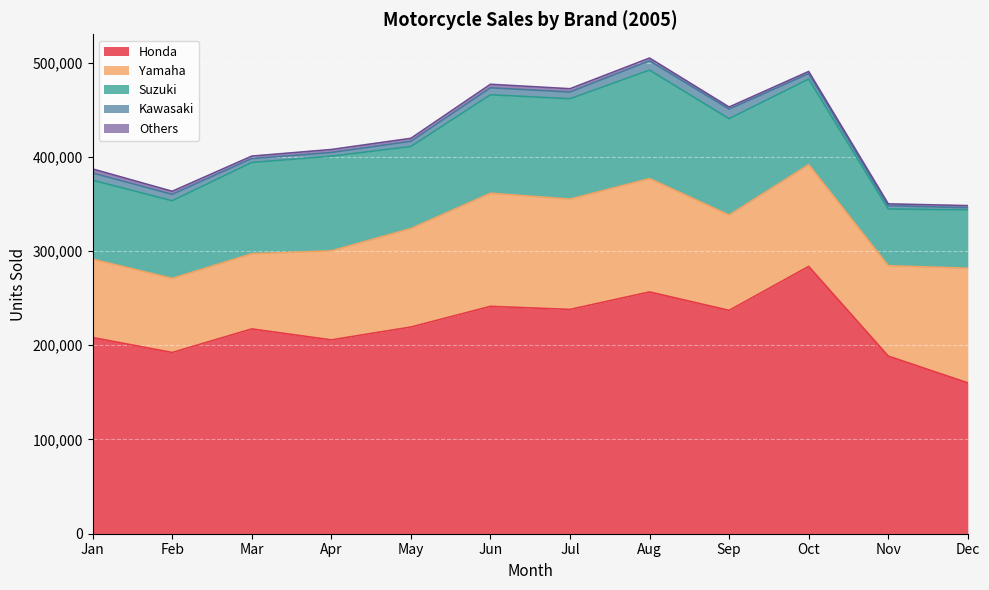

Reading left to right, transcribe all the data shown in this chart.

Honda: Jan=208204	Feb=192320	Mar=217344	Apr=205691	May=219358	Jun=241295	Jul=238044	Aug=256591	Sep=237039	Oct=283672	Nov=188506	Dec=160126
Yamaha: Jan=83114	Feb=78640	Mar=79752	Apr=94465	May=104530	Jun=120029	Jul=117049	Aug=120293	Sep=101159	Oct=108008	Nov=95897	Dec=121659
Suzuki: Jan=83846	Feb=82381	Mar=96876	Apr=100507	May=87016	Jun=104493	Jul=106515	Aug=115136	Sep=102252	Oct=90829	Nov=60217	Dec=61894
Kawasaki: Jan=7701	Feb=6821	Mar=4147	Apr=3911	May=5496	Jun=7435	Jul=7140	Aug=9879	Sep=10152	Oct=5727	Nov=3457	Dec=2262
Others: Jan=4218	Feb=3244	Mar=2601	Apr=3170	May=3208	Jun=3703	Jul=3499	Aug=2888	Sep=2225	Oct=2318	Nov=1990	Dec=2247